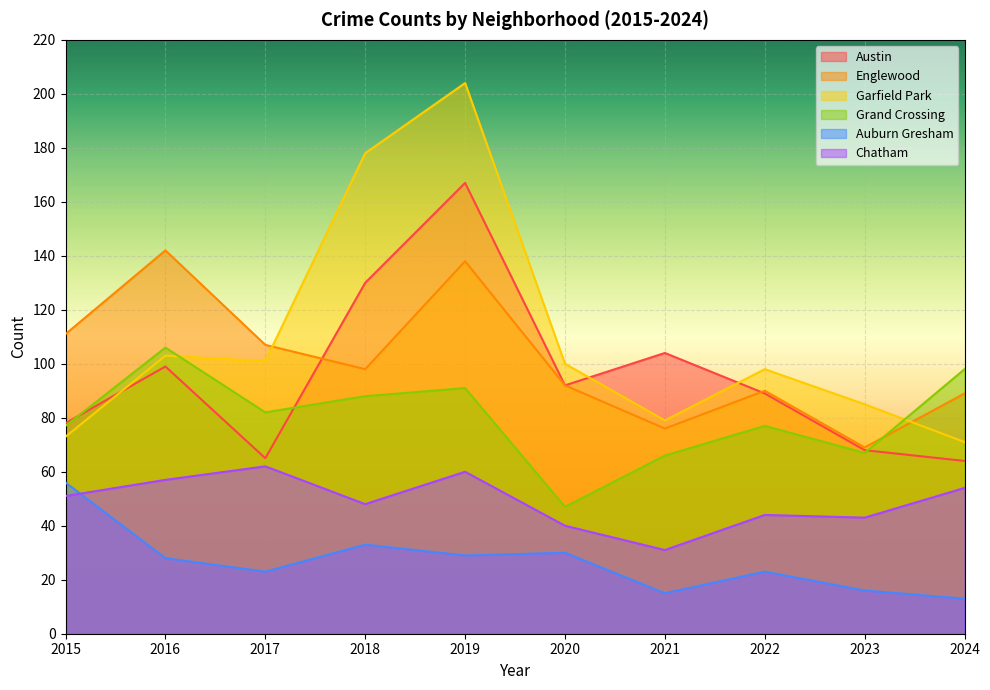

At how many categories does at least one series exceed 140?

3